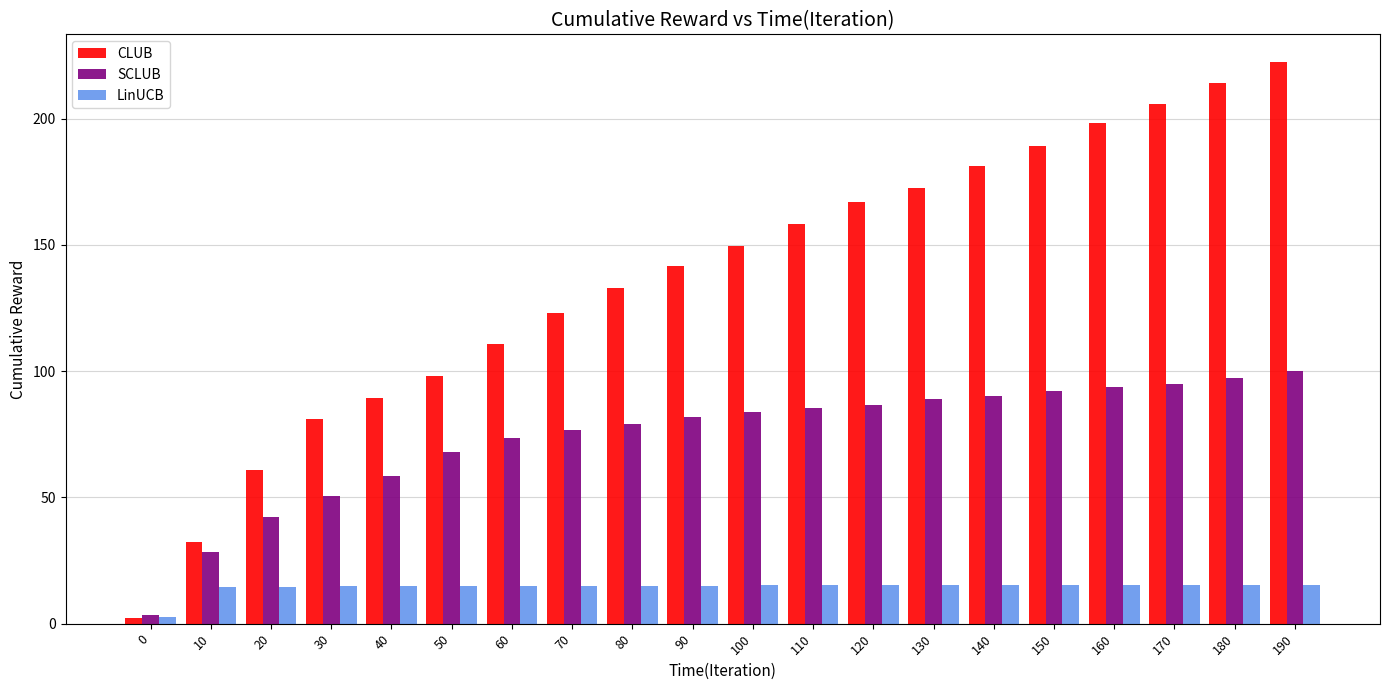

Is it true that LinUCB equals 14.4 at 10?

True